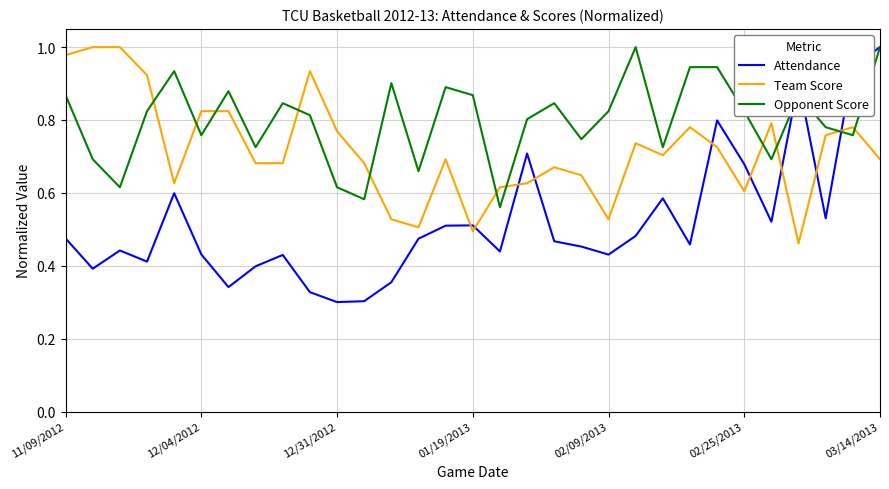

Which series has the widest spread of values?

Attendance